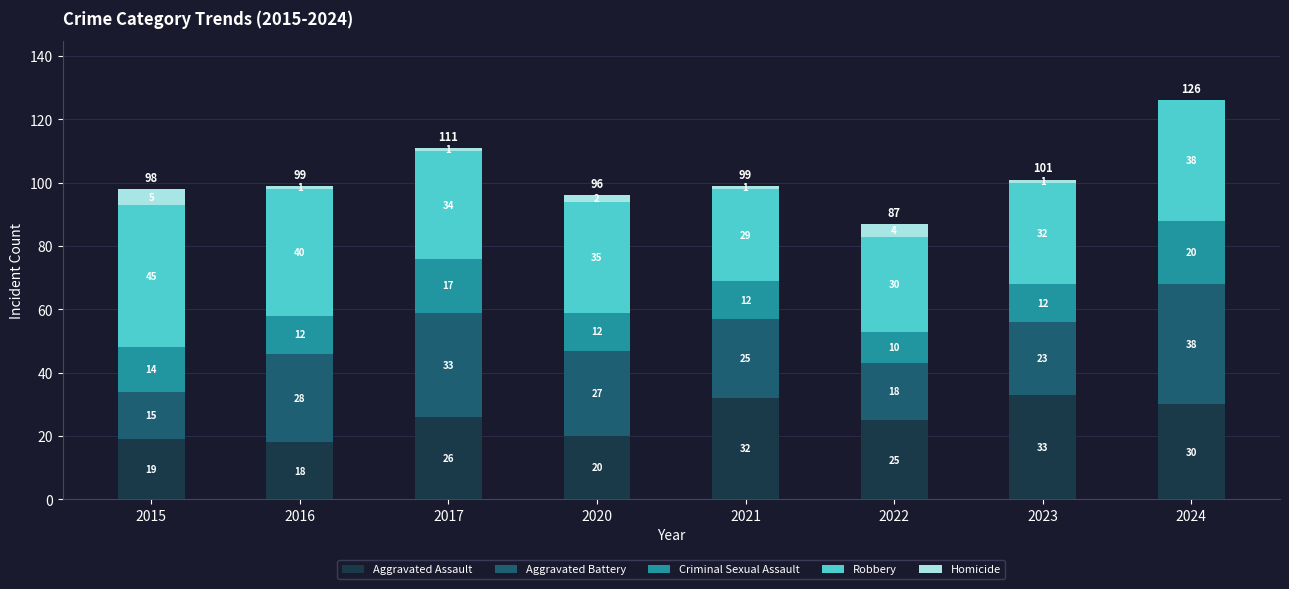

Count the number of categories in the chart.

8